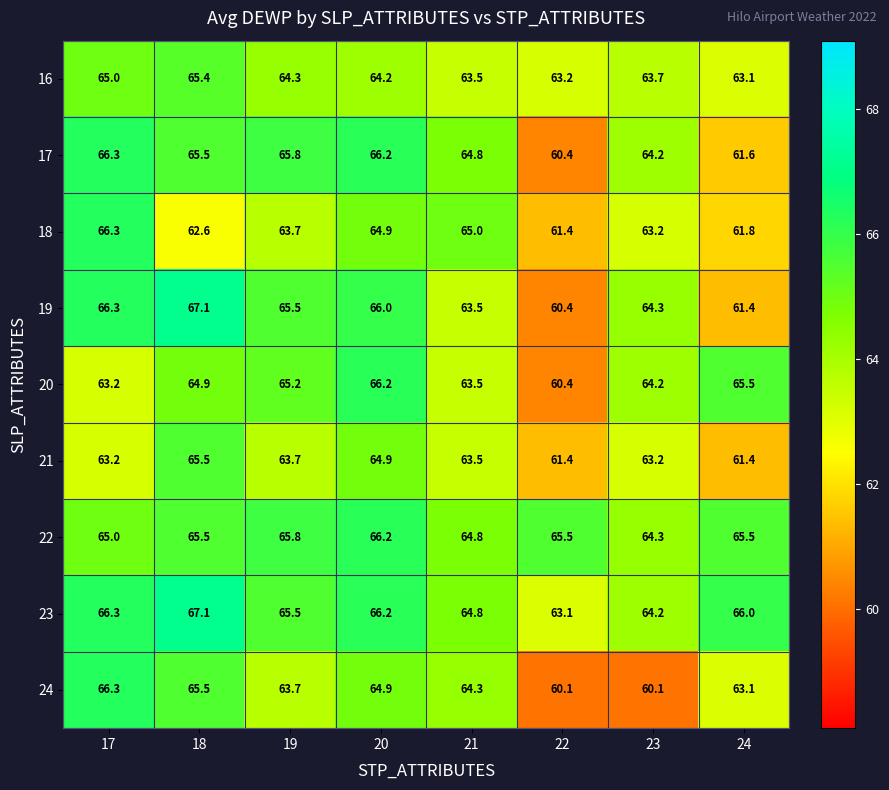

True or false: 22 has a value of 64.3 at 23.

True